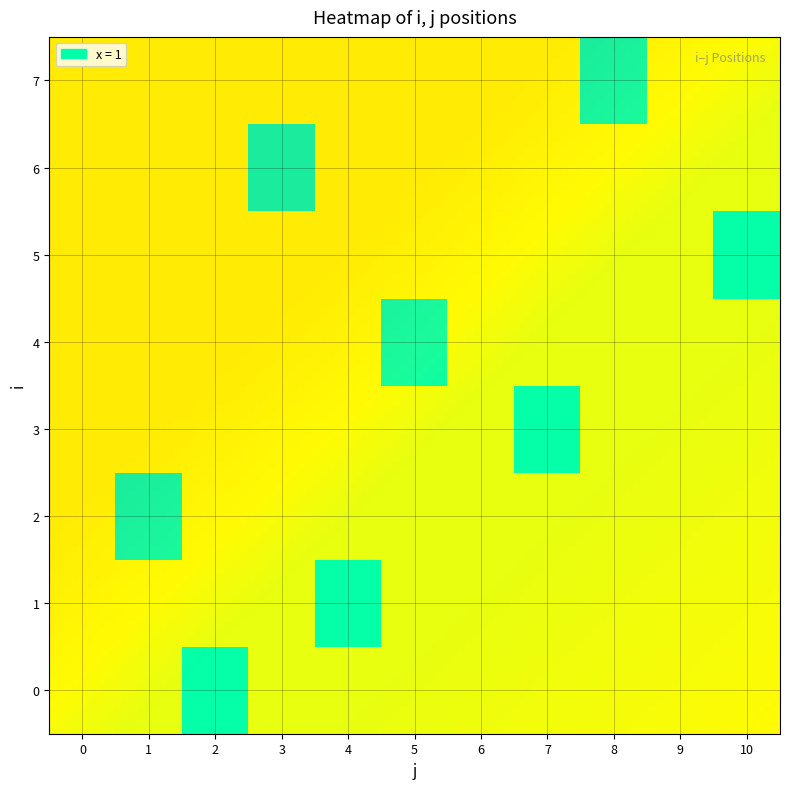

Rank the categories by 7 value from highest to lowest.

8, 0, 1, 2, 3, 4, 5, 6, 7, 9, 10